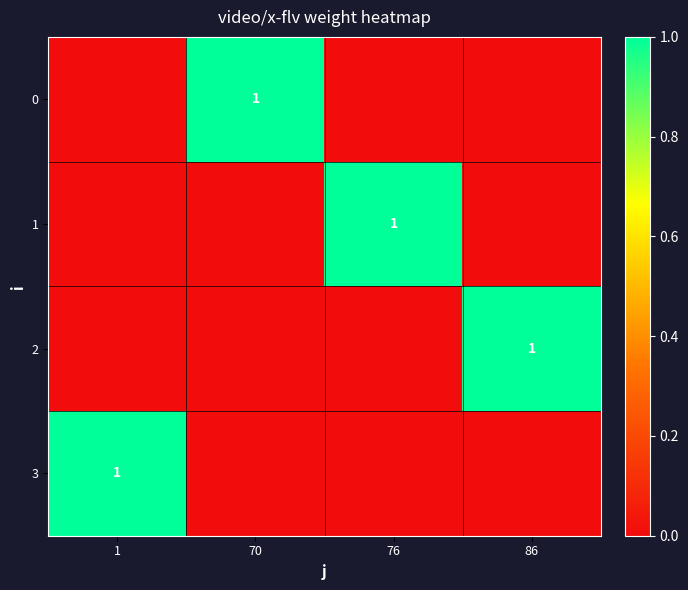

Which has a higher value, 86 or 1?

86